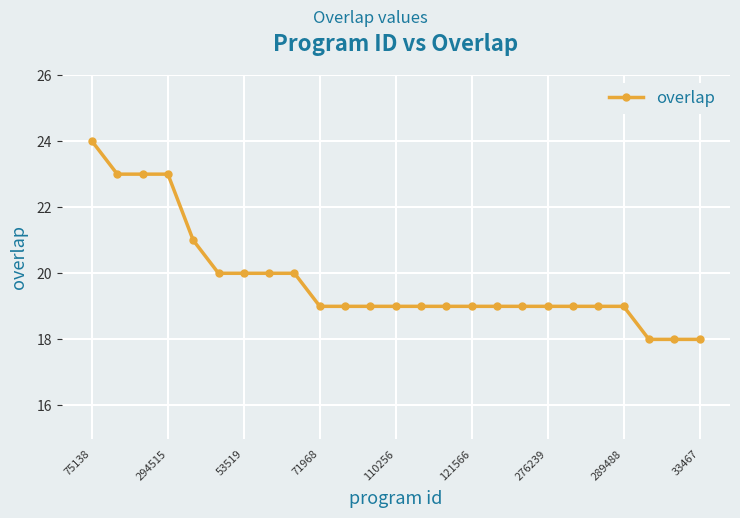

What is the sum of all values?

495